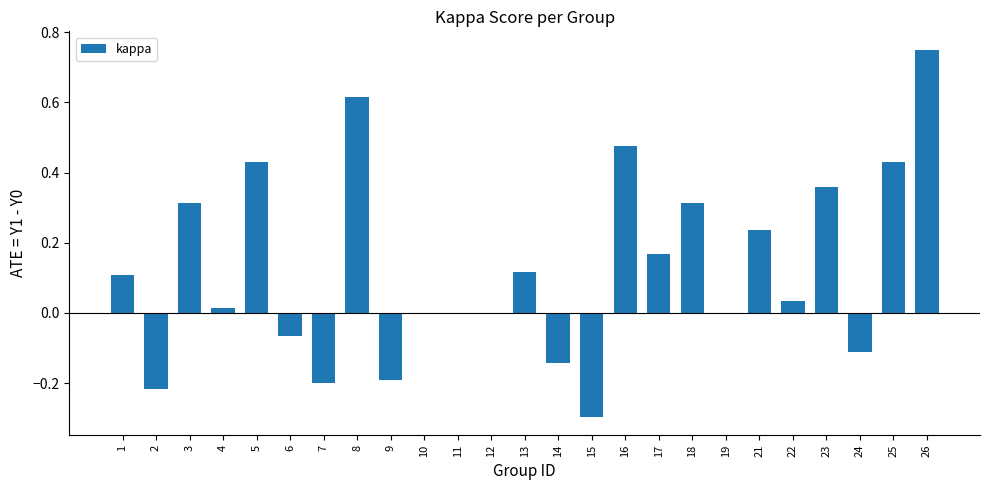

At which category does the chart reach its peak across all series?

26